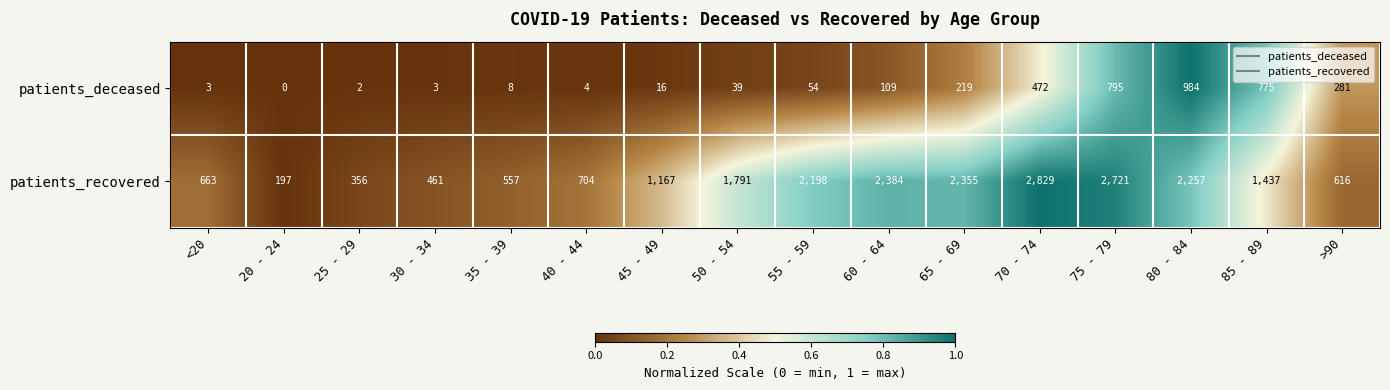

Which category has the lowest value across all series?

20 - 24